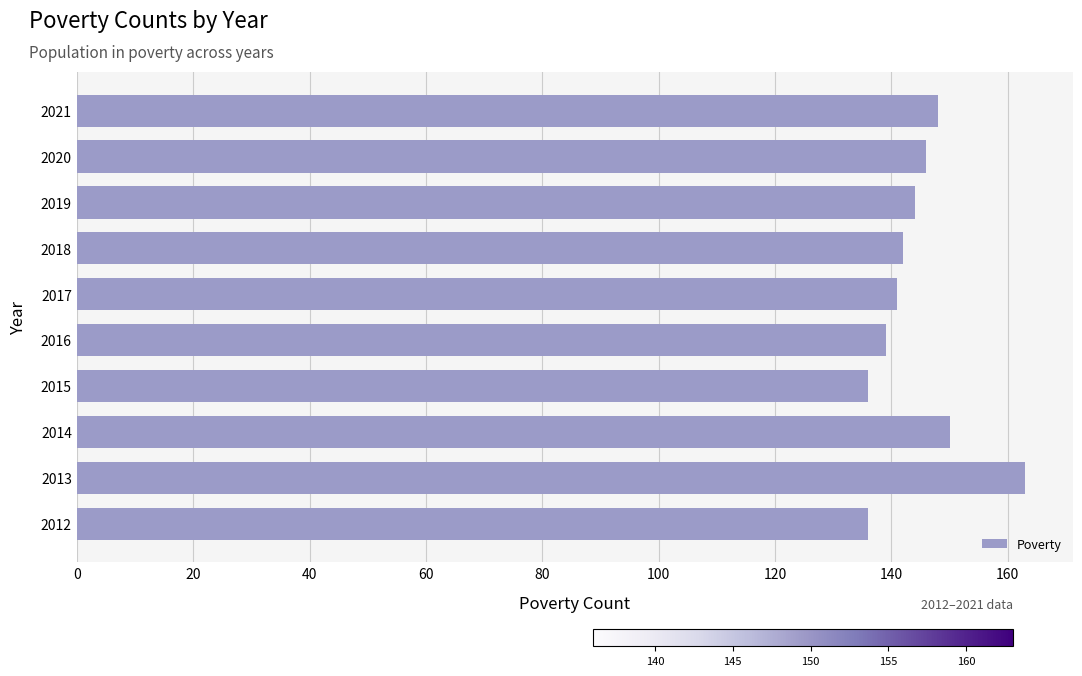

Is it true that the value at 2017 is 65?

False